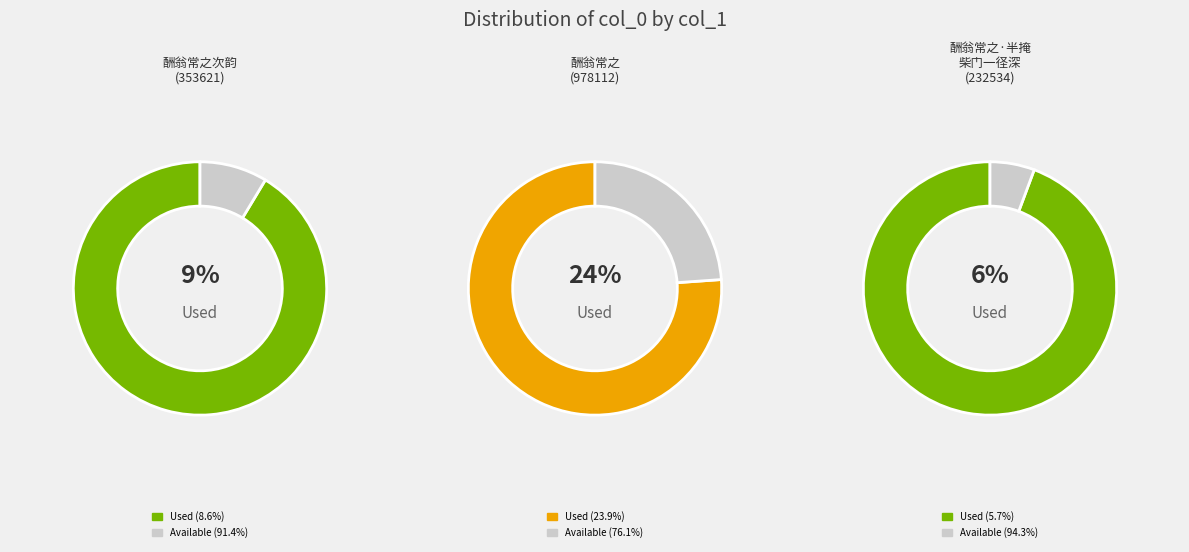

To the nearest percent, what portion does 酬翁常之次韵 (353621) represent?

9%